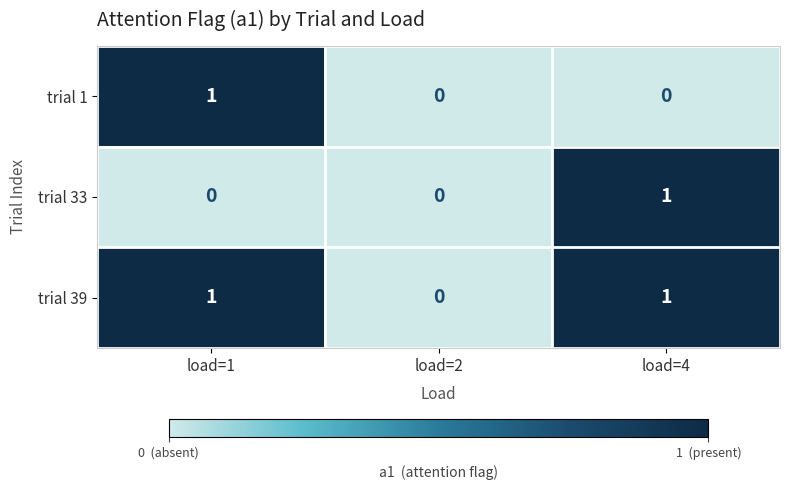

Is the value of trial 39 at load=4 greater than the value of trial 1 at load=4?

Yes